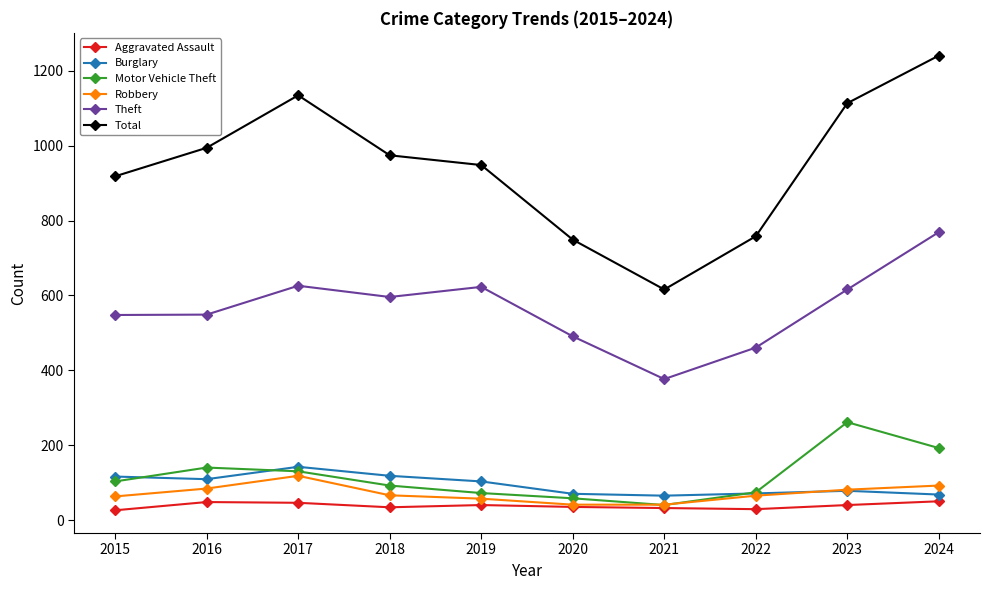

What is the sum of all Motor Vehicle Theft values?

1172